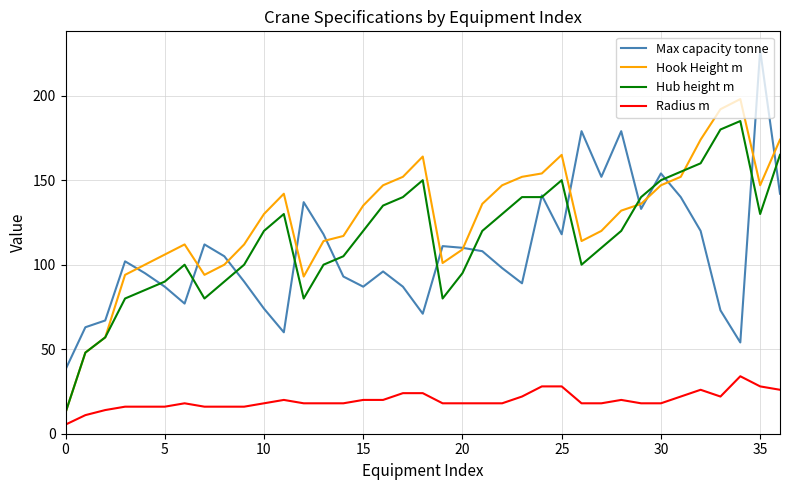

Which series has the largest total across all categories?

Hook Height m